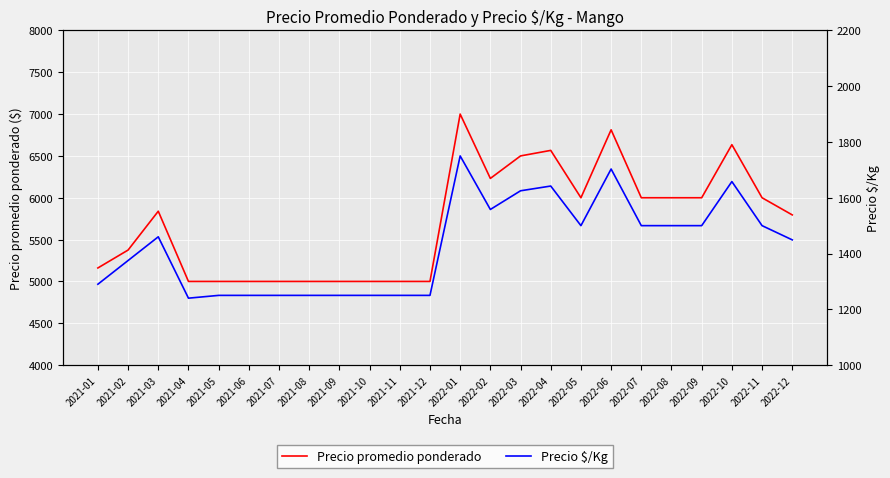

The Precio $/Kg series shows 699 at 2022-11. True or false?

False